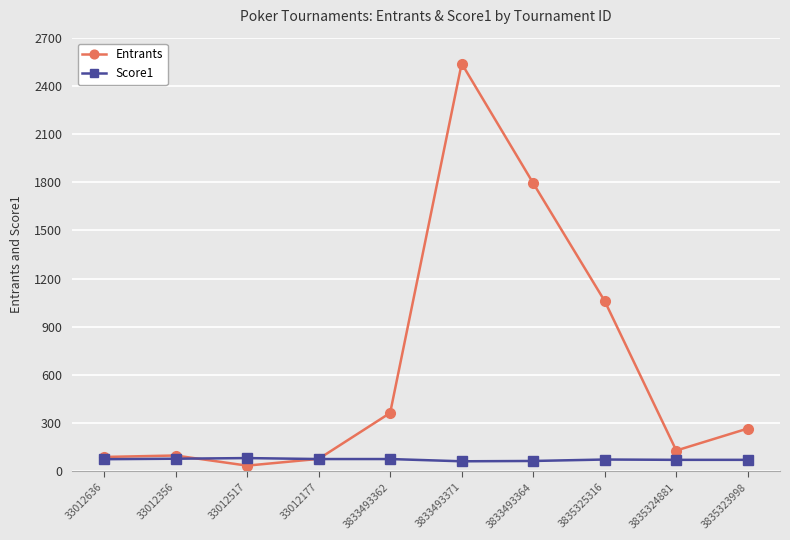

Which series has the widest spread of values?

Entrants